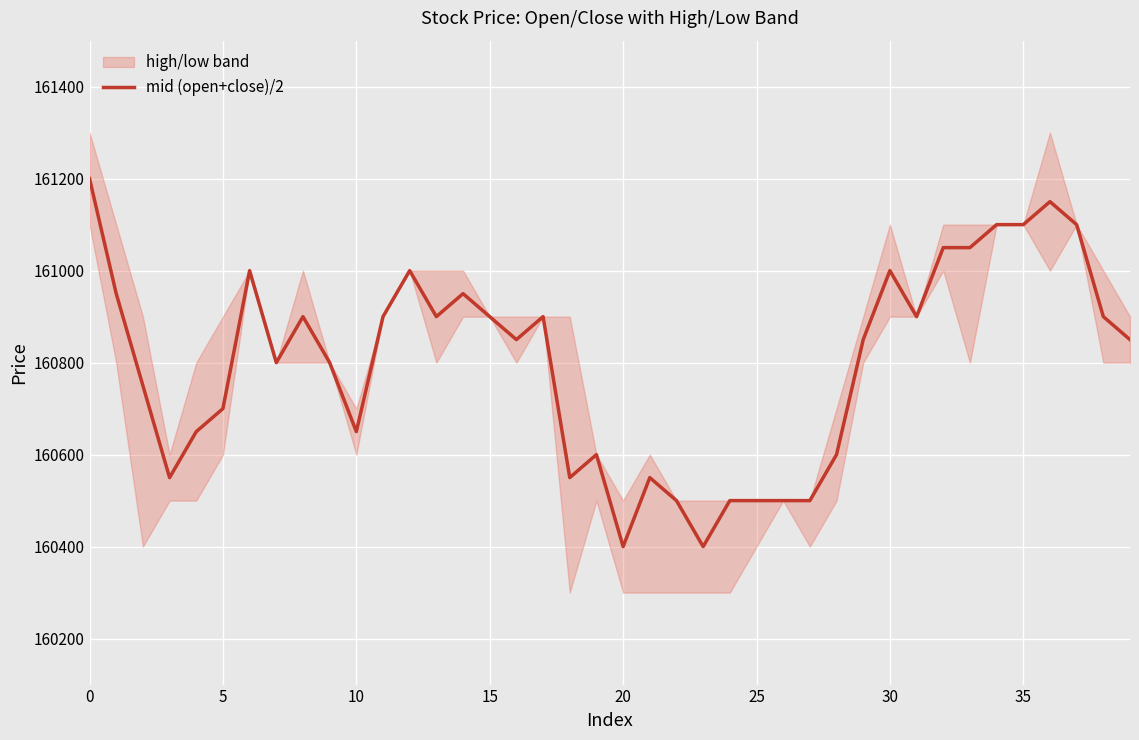

What is the highest value of the mid (open+close)/2 series?

161200